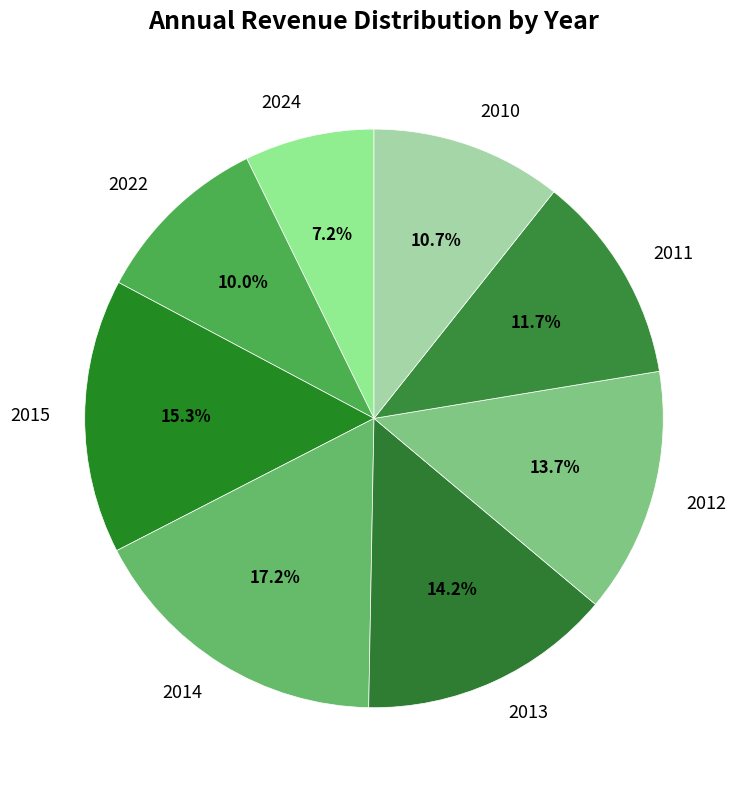

The 2012 slice represents 6% of the pie. True or false?

False